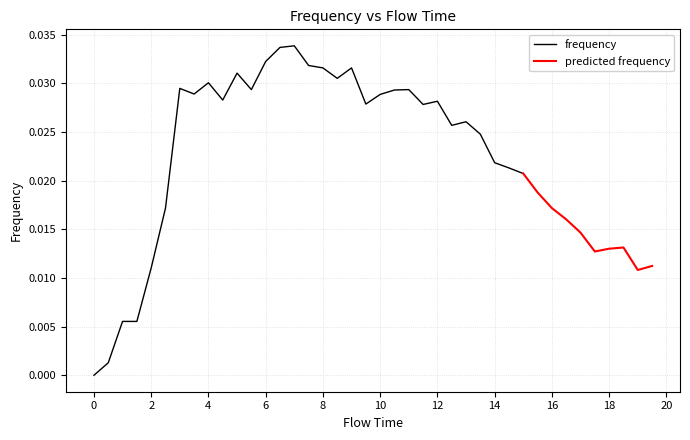

How many data points does each series have?

40